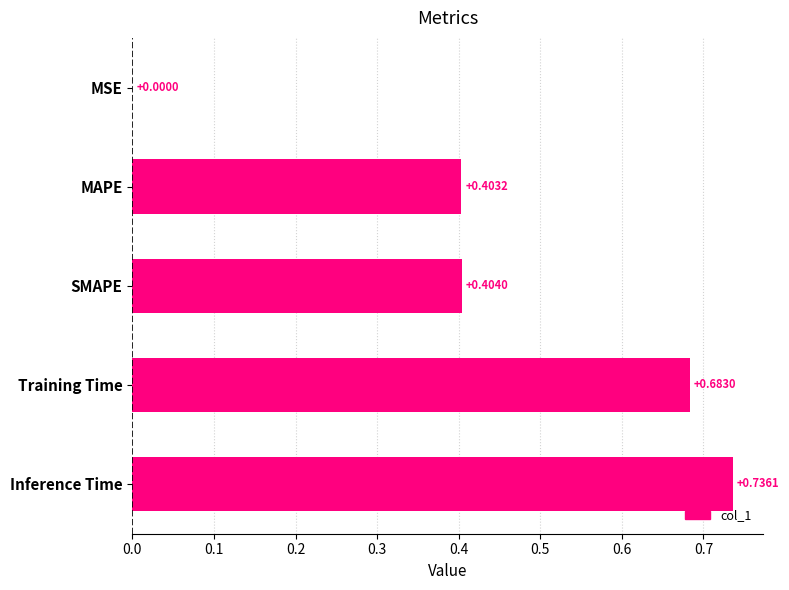

What is the sum of the values at SMAPE and Inference Time?

1.1